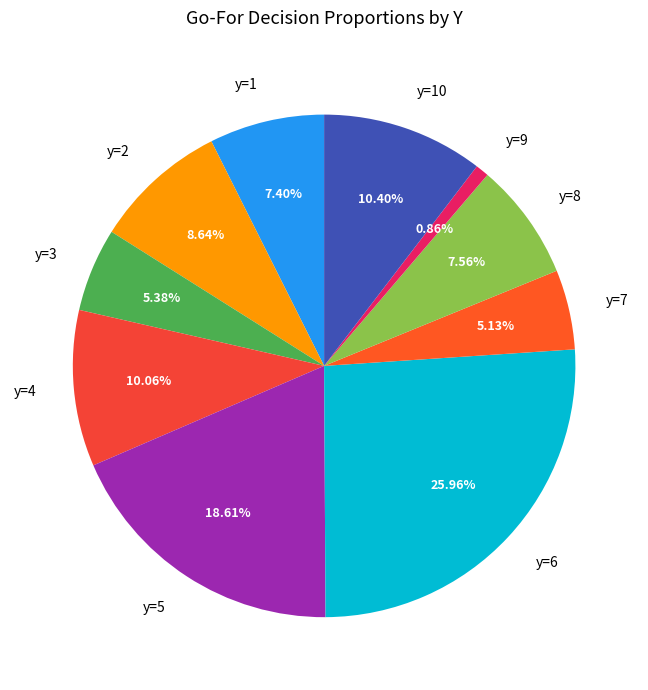

What is the ratio of the value at y=4 to the value at y=6?

0.4